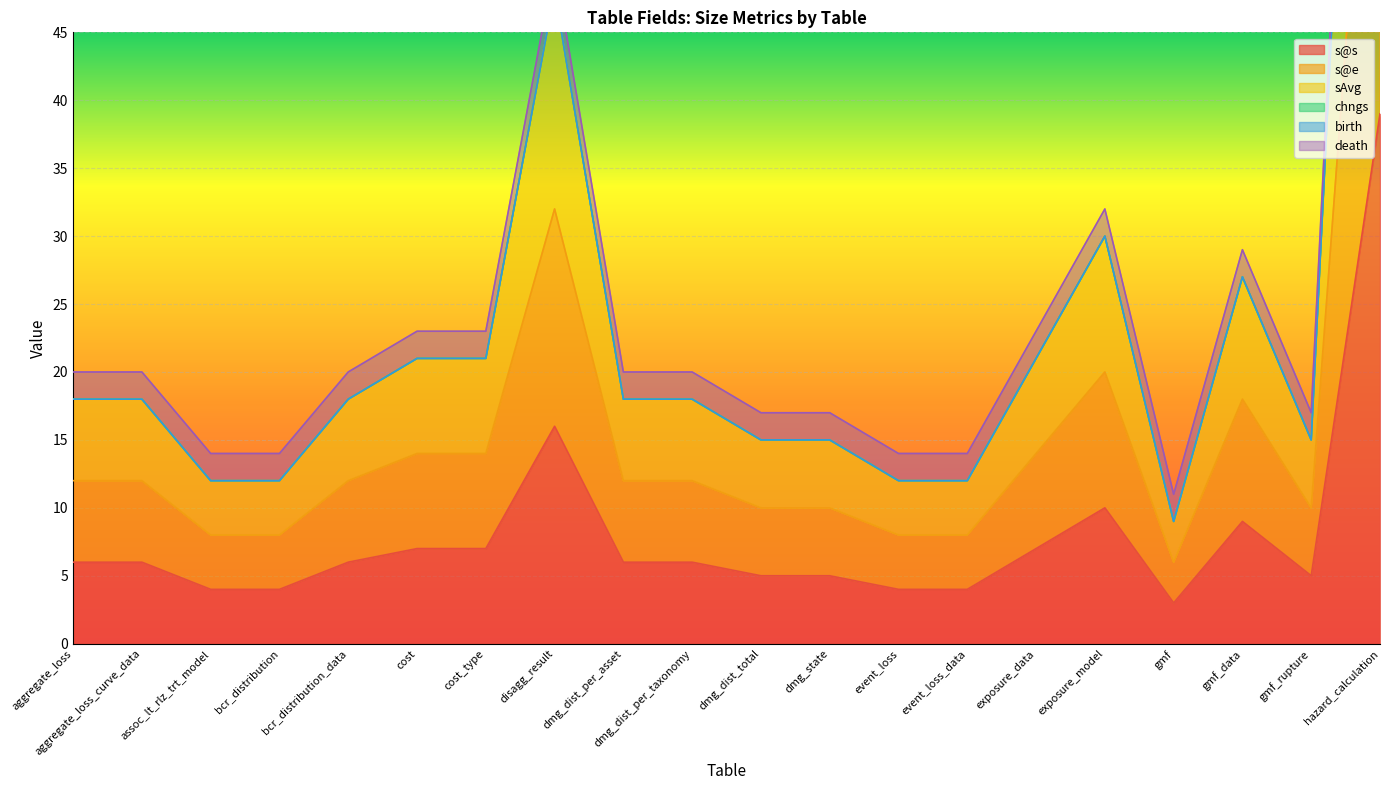

What is the lowest value of the s@e series?

6